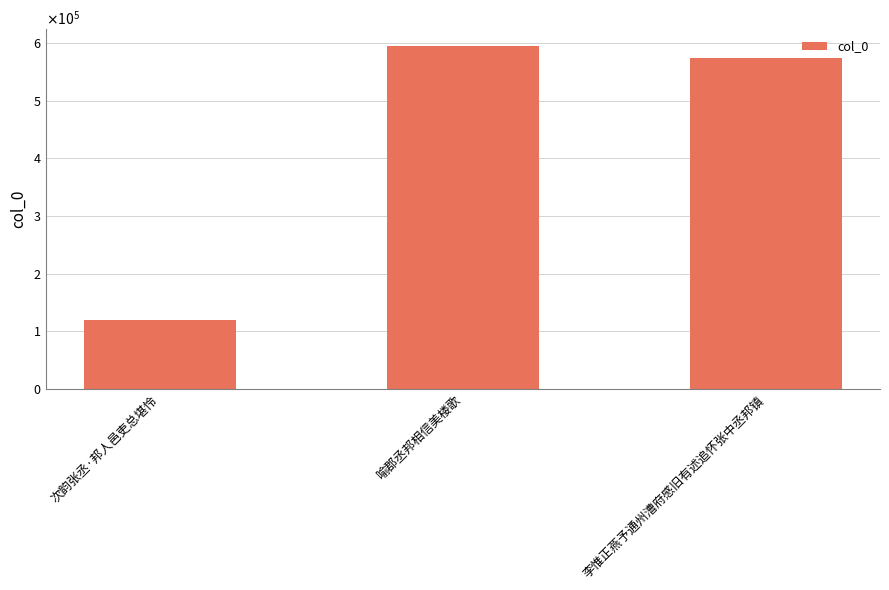

How many bars are there in total?

3